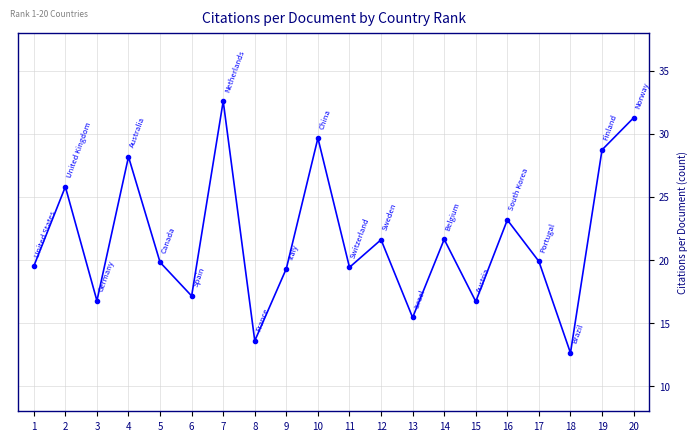

How many data points are less than 19?

6